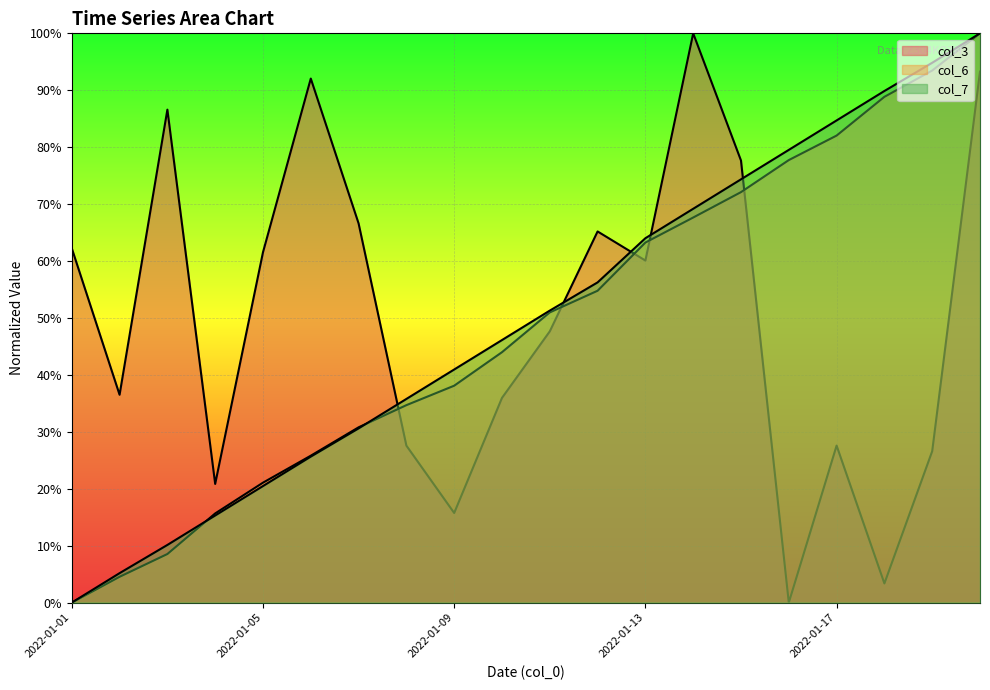

After their last crossing, which series has the higher values: col_6 or col_3?

col_6